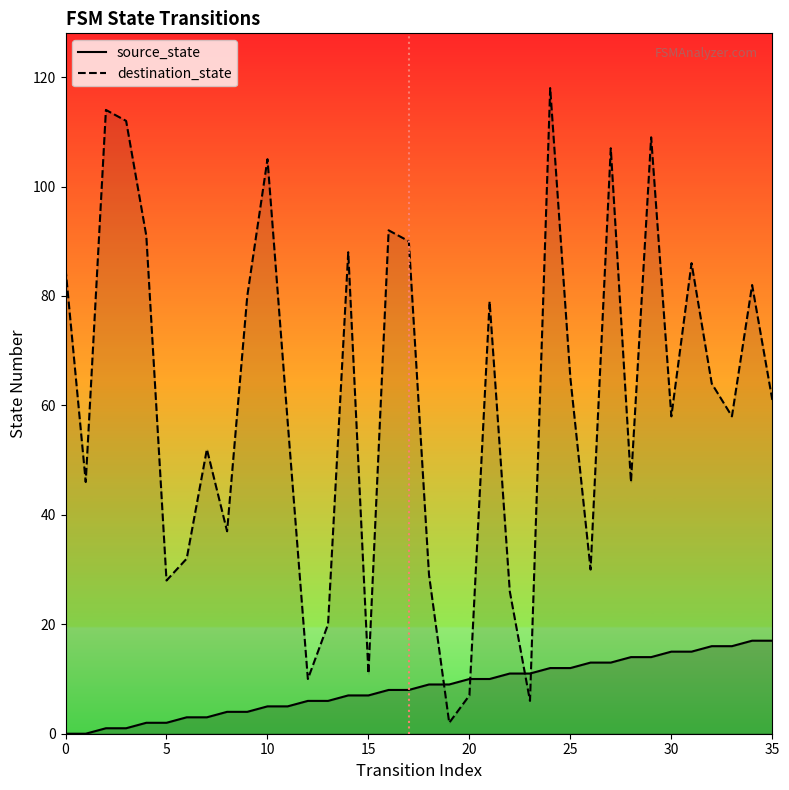

How many values in the destination_state series exceed 61?

17